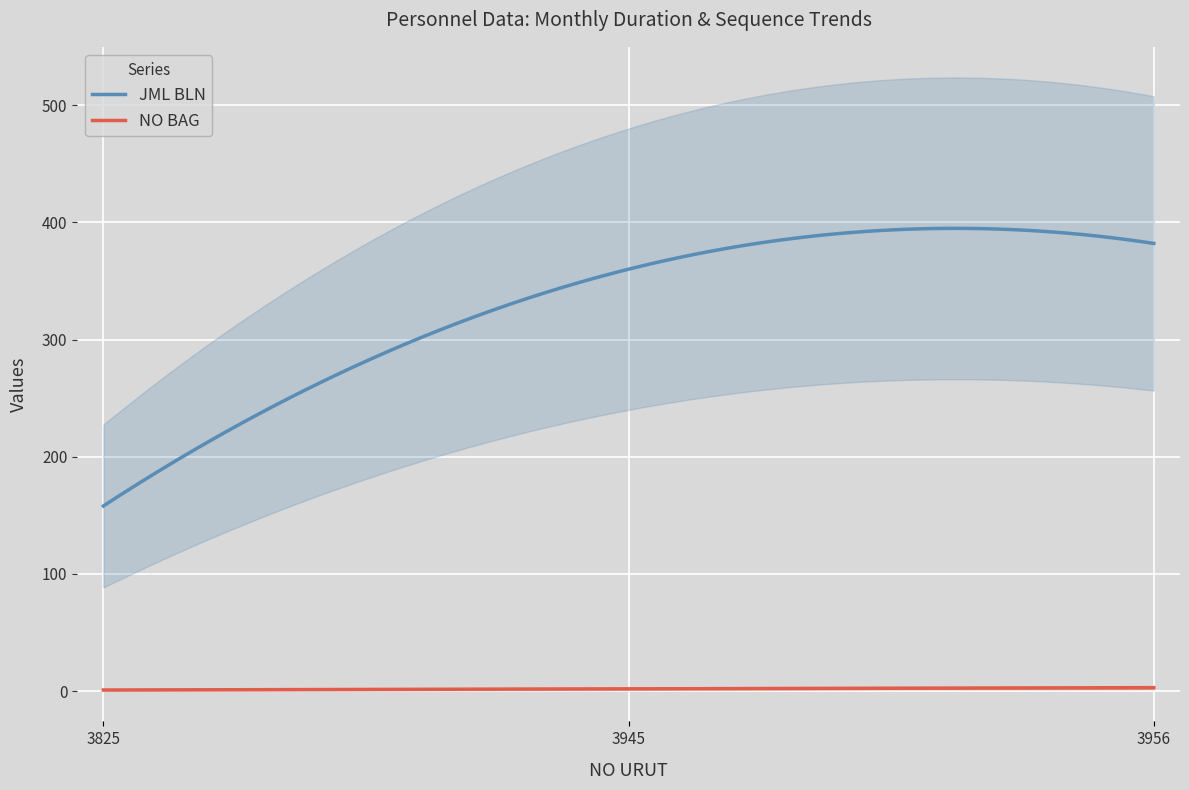

List the series in order of their peak value, highest first.

JML BLN, NO BAG